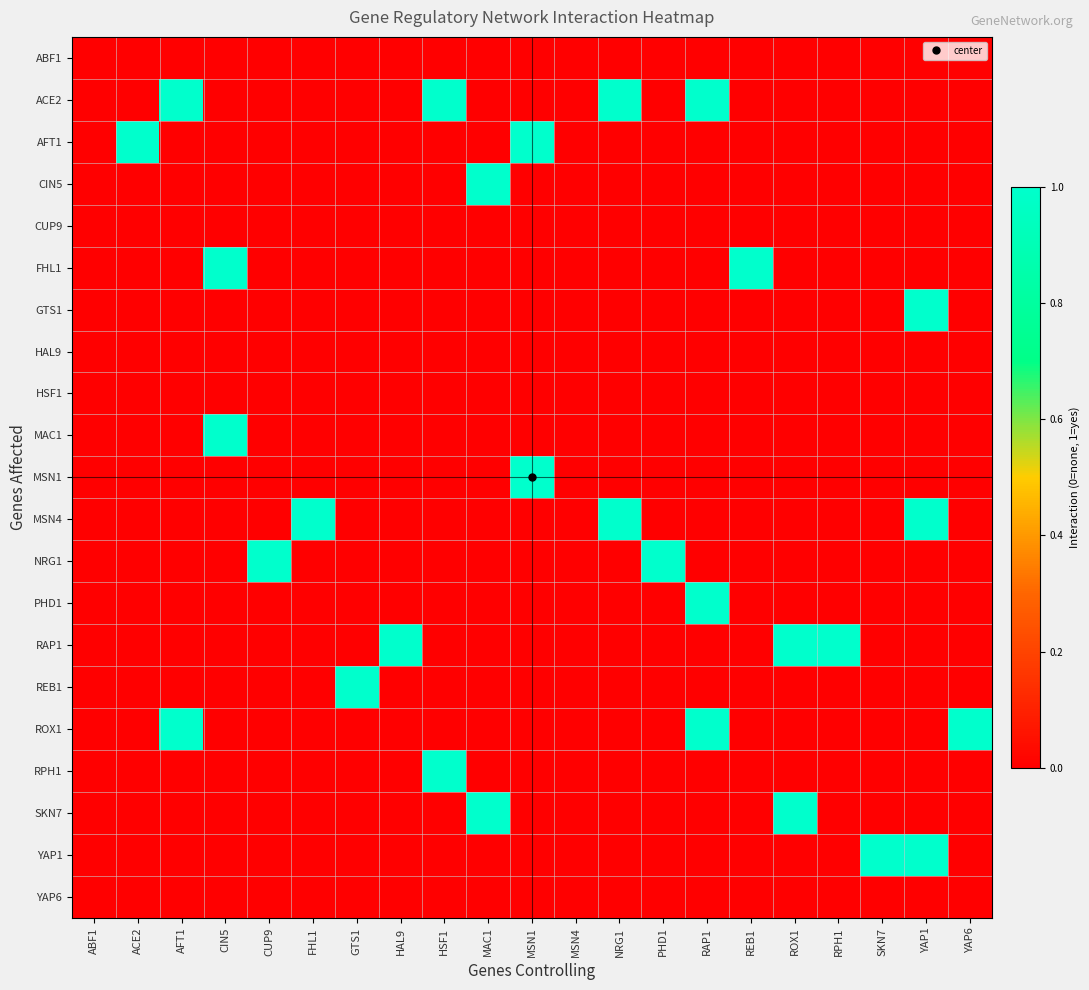

At how many categories does at least one series exceed 0?

19